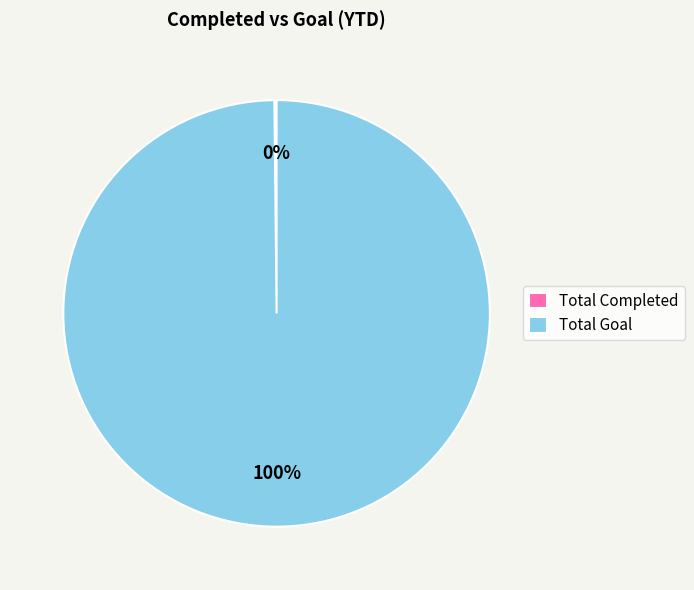

Is it true that Total Goal is 100% of the pie?

True